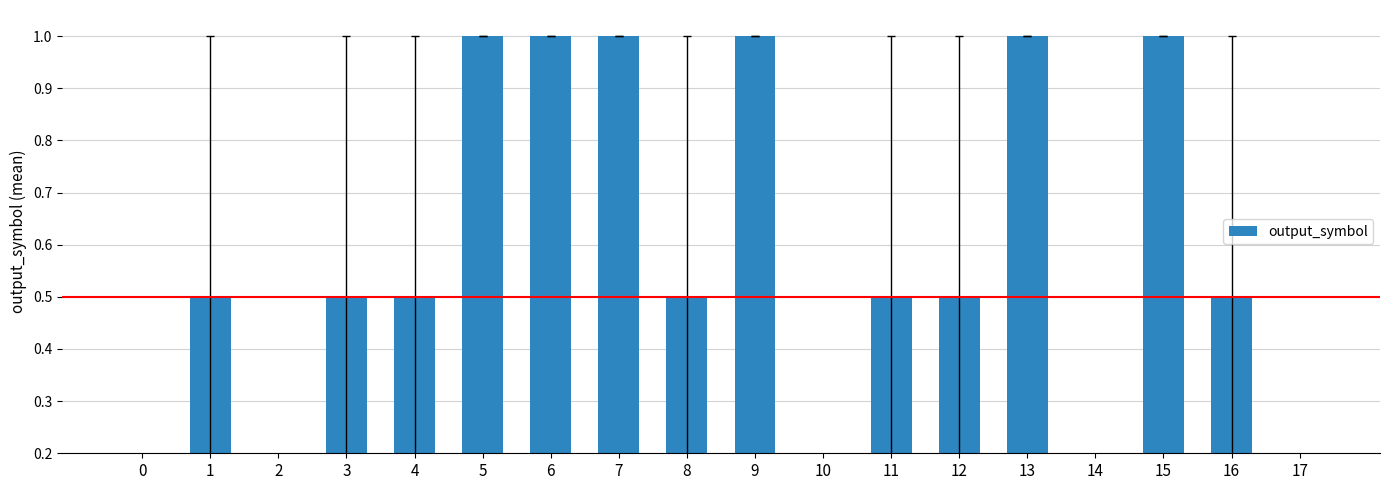

Which category has the highest value across all series?

5